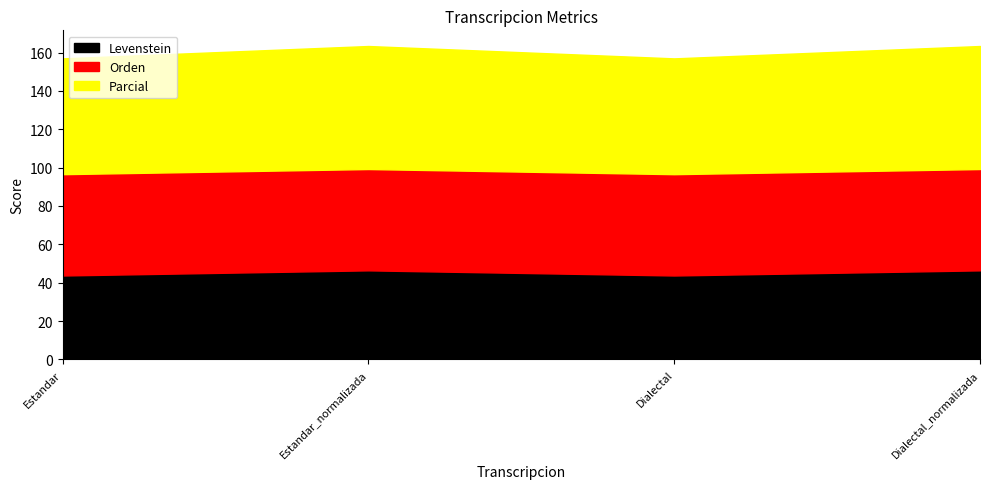

What is the approximate value of Parcial at Dialectal_normalizada?

64.2